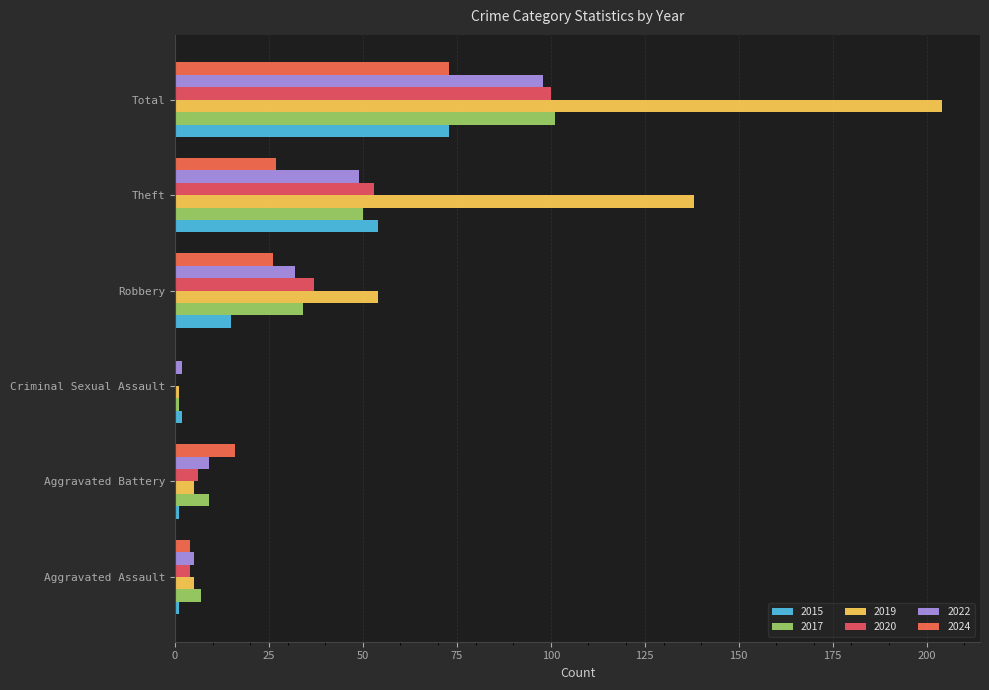

At Criminal Sexual Assault, list the series in order from smallest to largest.

2020, 2024, 2017, 2019, 2015, 2022